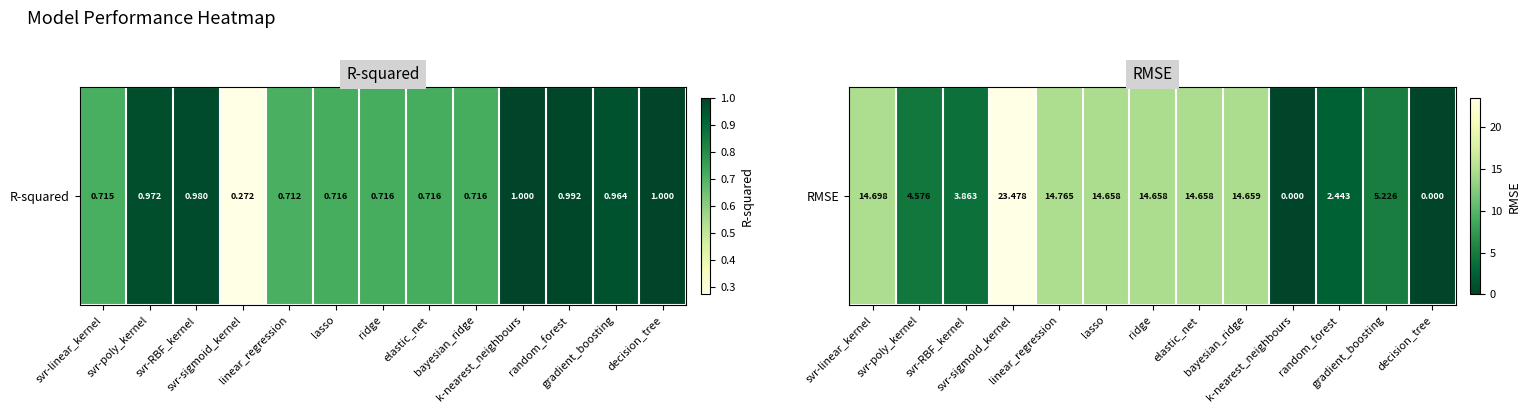

What is the ratio of the value at svr-sigmoid_kernel to the value at svr-RBF_kernel?

6.1